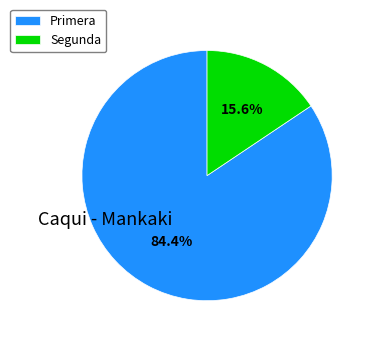

Which category has the smallest portion of the pie?

Segunda